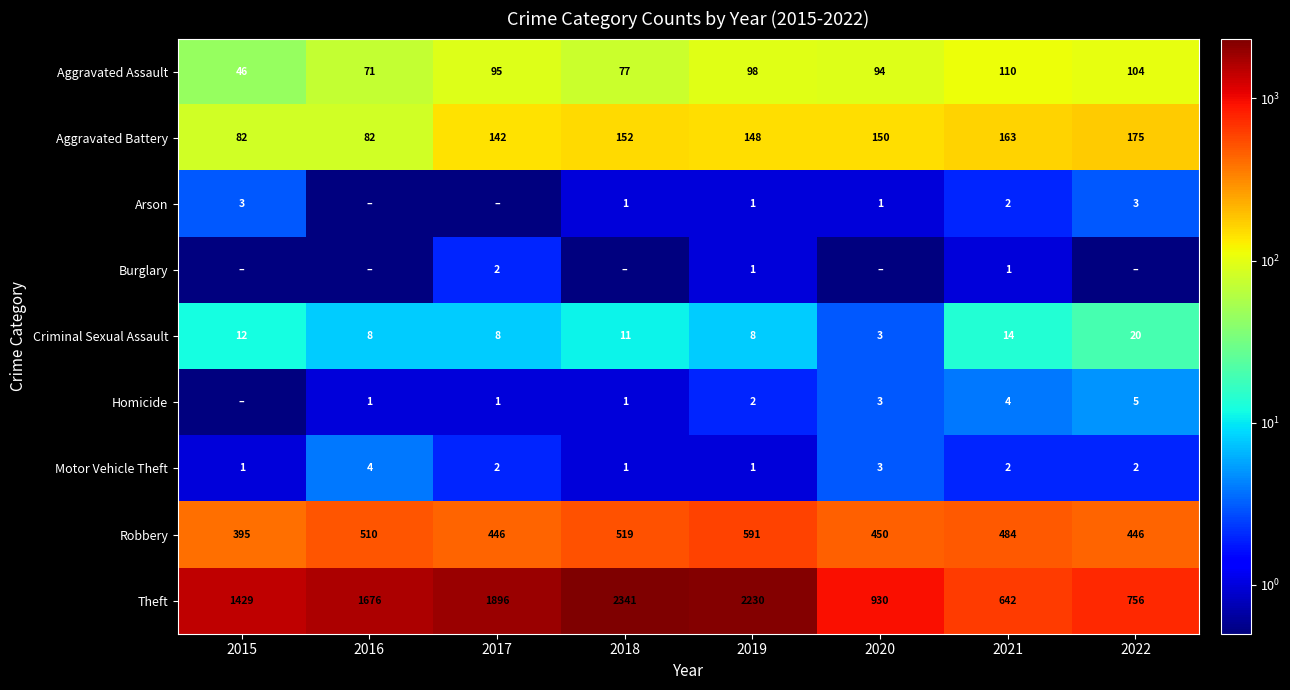

What is the highest value of the Criminal Sexual Assault series?

20.0